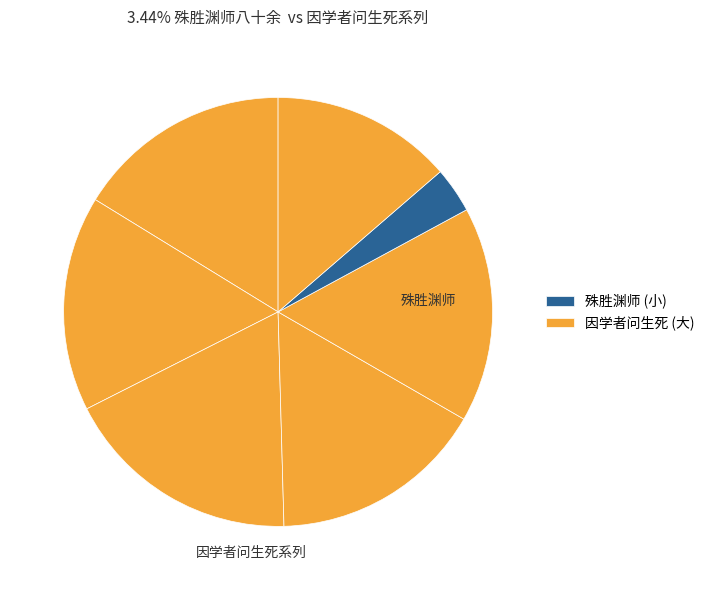

Count the number of slices in the pie.

7